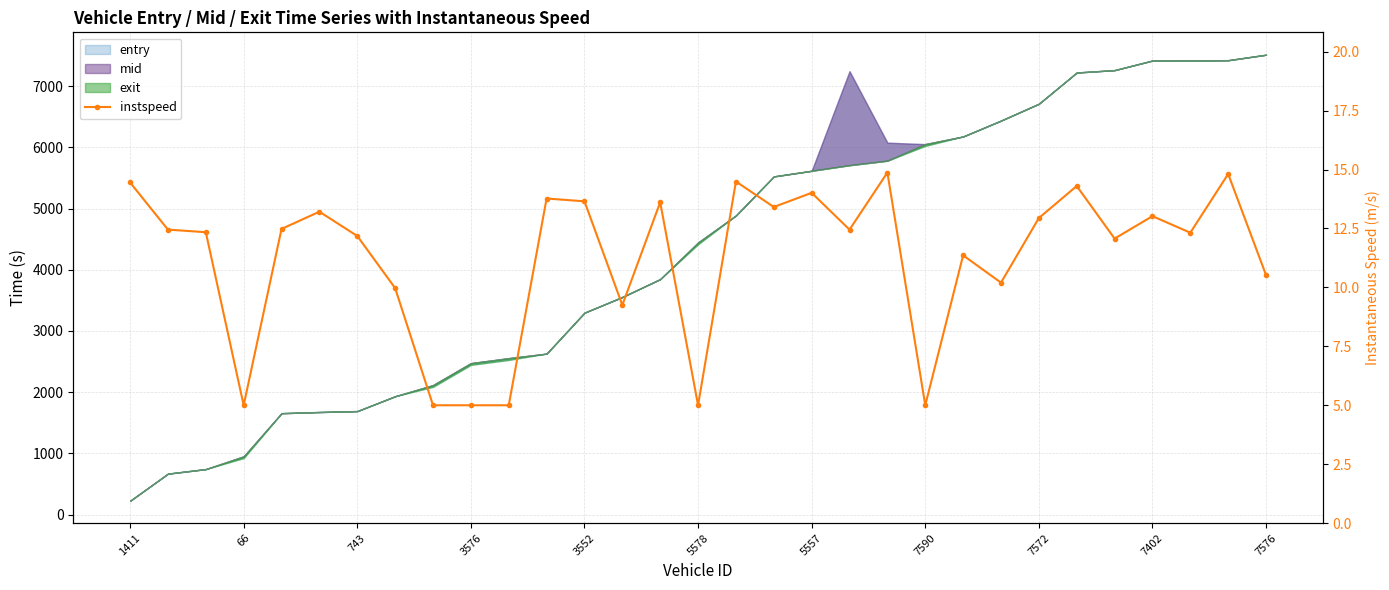

Where is the first local minimum?

66